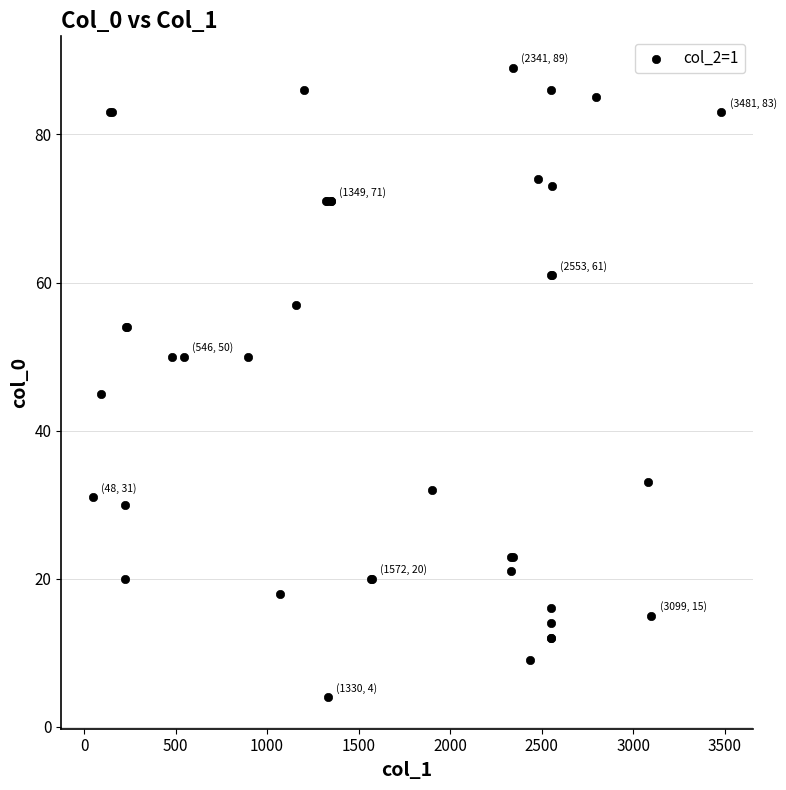

What Y value in the scatter plot is closest to 46?

45